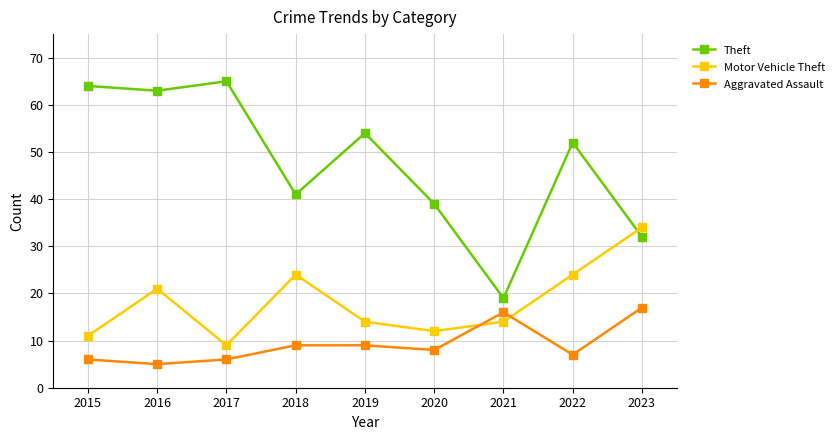

Reading right to left, list all the values displayed in this chart.

Theft: 2023=32	2022=52	2021=19	2020=39	2019=54	2018=41	2017=65	2016=63	2015=64
Motor Vehicle Theft: 2023=34	2022=24	2021=14	2020=12	2019=14	2018=24	2017=9	2016=21	2015=11
Aggravated Assault: 2023=17	2022=7	2021=16	2020=8	2019=9	2018=9	2017=6	2016=5	2015=6